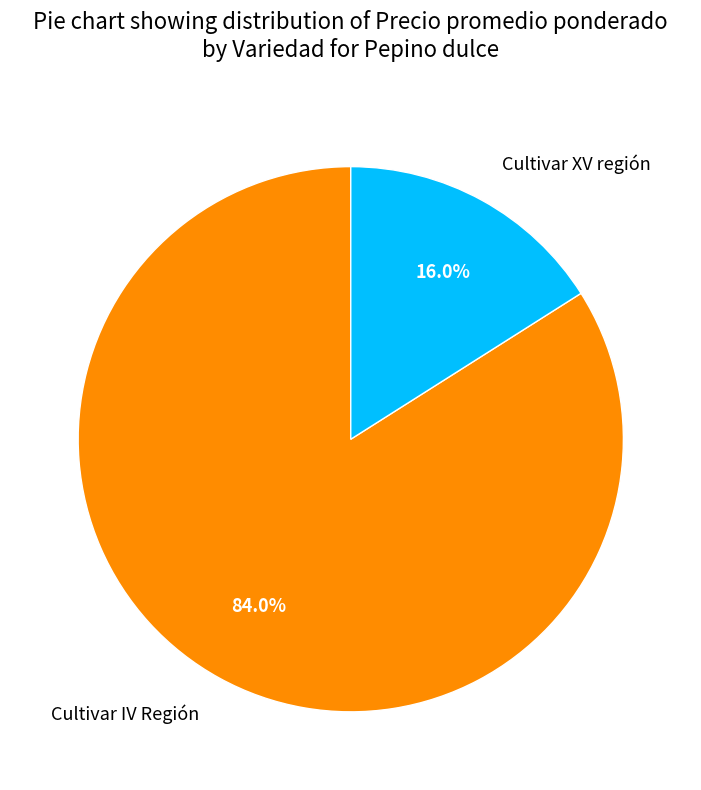

To the nearest percent, what is the difference between the largest and smallest slice percentages?

68%